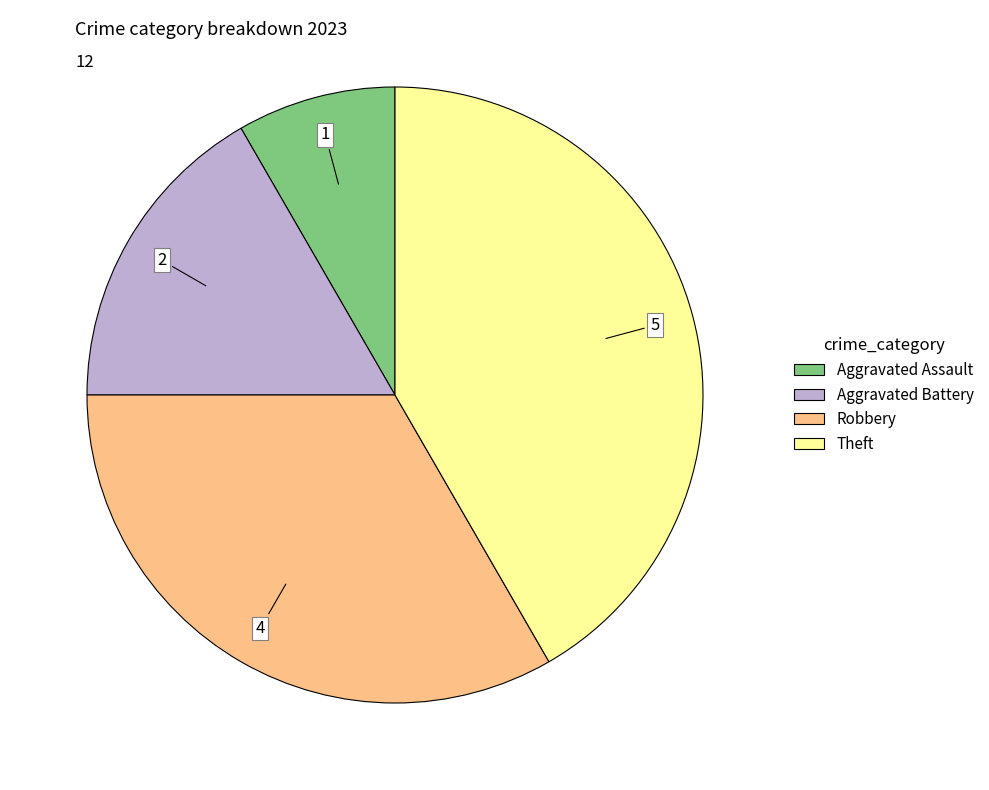

Count the number of slices in the pie.

4